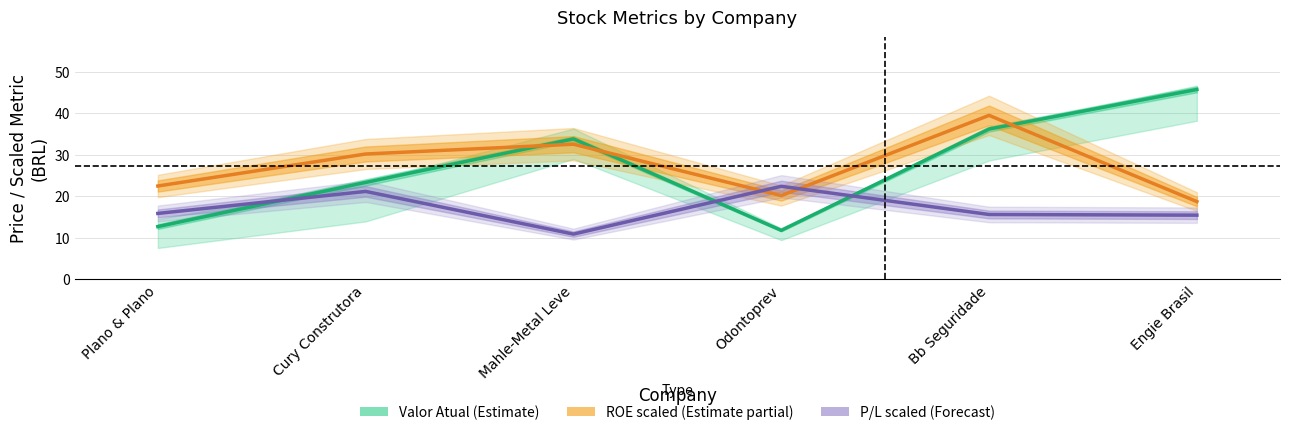

What are all the series names shown in the legend?

Valor Atual (Estimate), ROE scaled (Estimate partial), P/L scaled (Forecast)